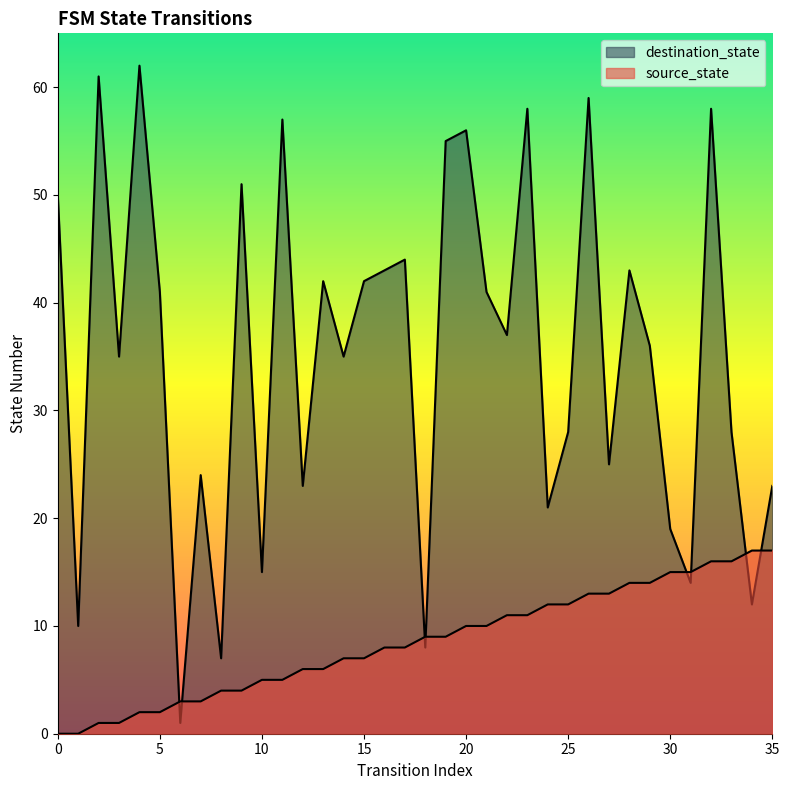

Does the chart display data point markers on the line(s)?

No